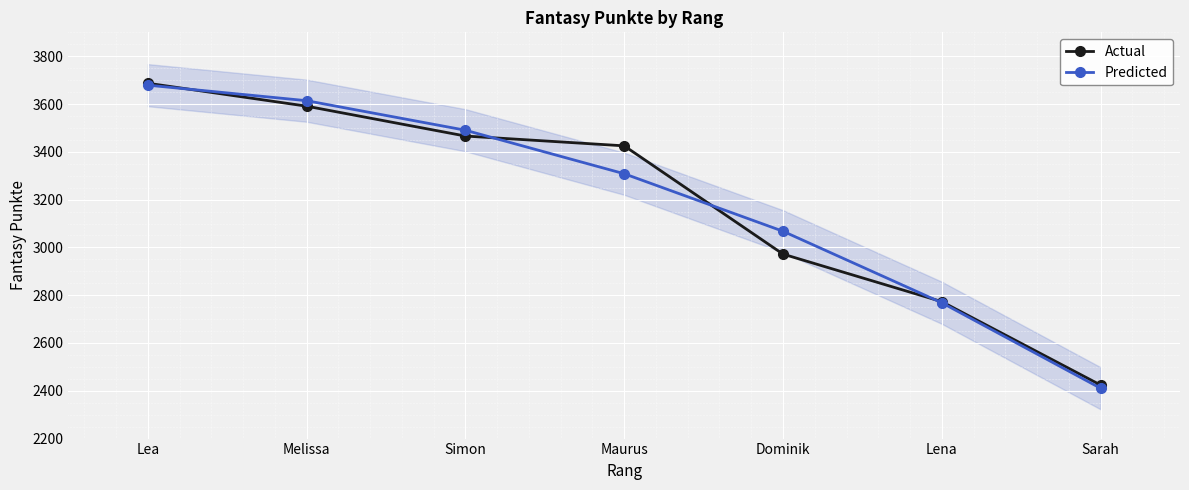

What position from the left is Melissa?

2